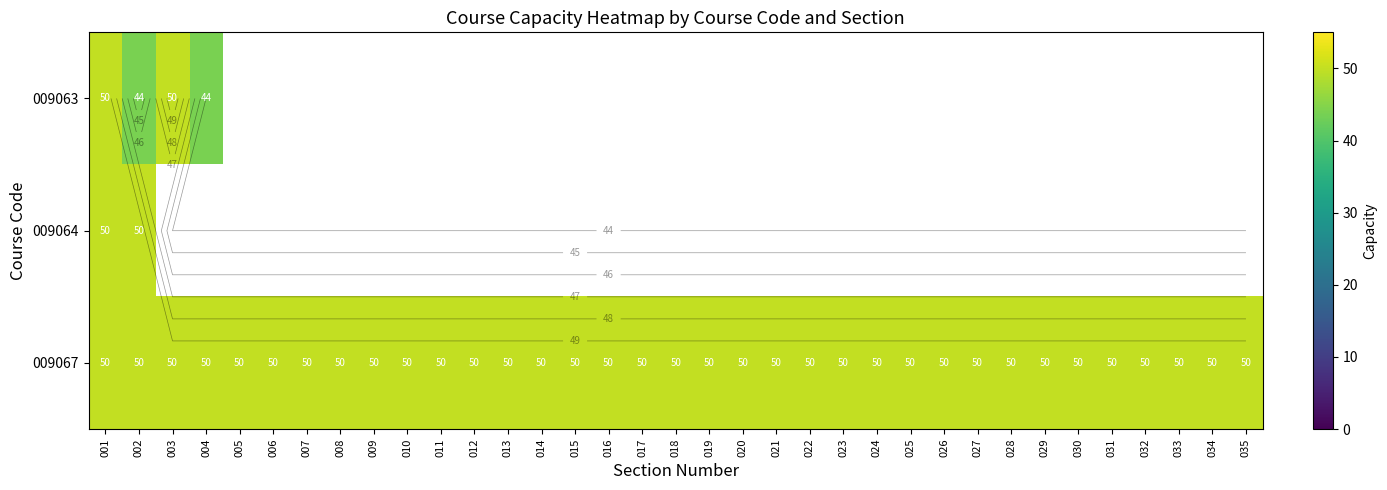

How many positive values does the 009063 series have?

4